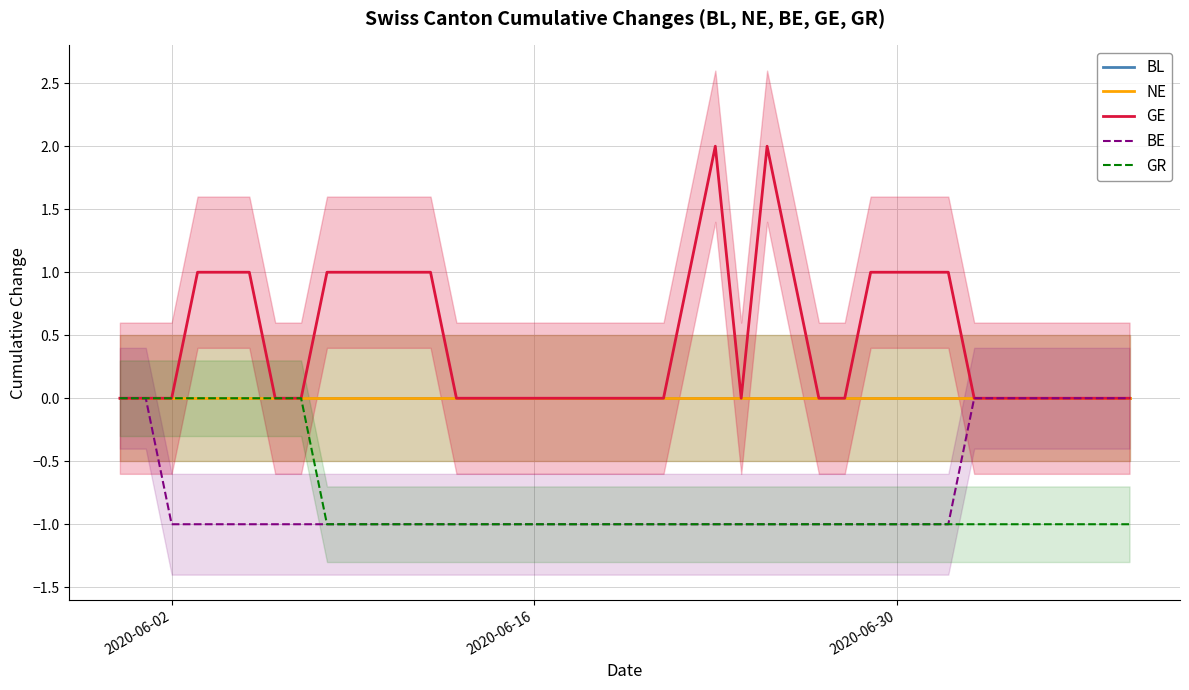

Which category has the highest value in the NE series?

2020-06-02